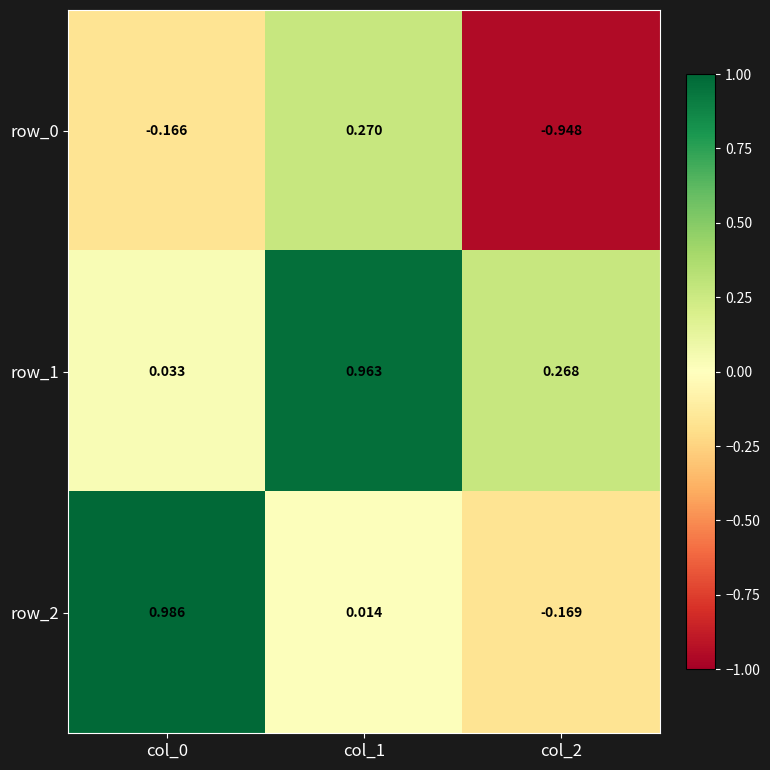

The value of row_2 at col_2 is -0.2. True or false?

True